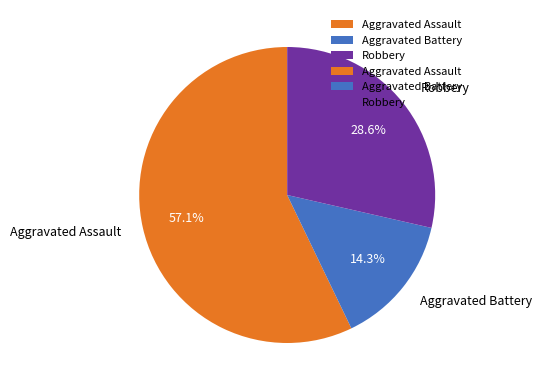

Is the sum of Aggravated Assault and Aggravated Battery greater than half?

Yes